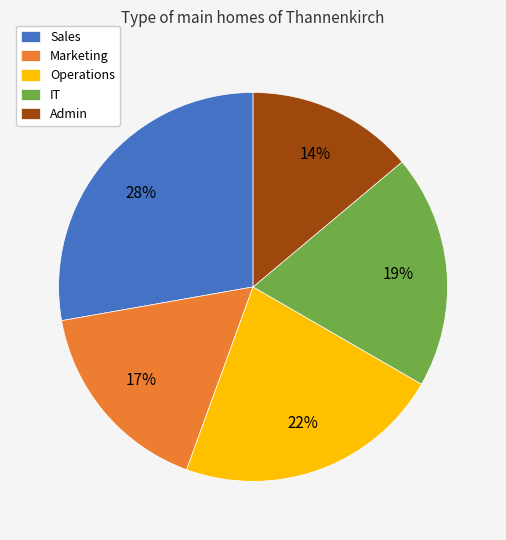

Approximately how many times larger is the value at Operations compared to Admin?

1.6